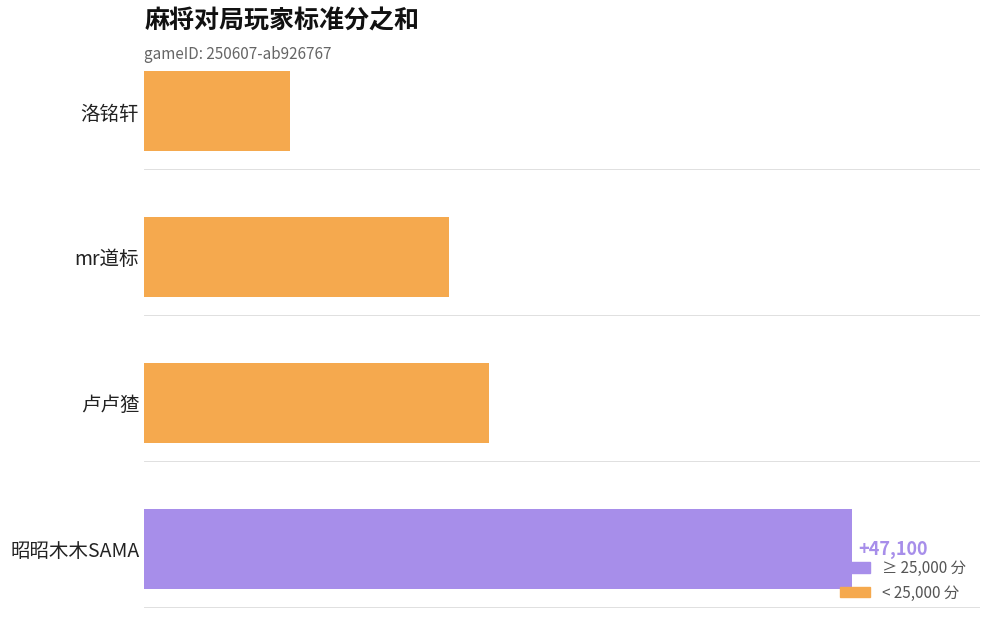

What is the change in value from 昭昭木木SAMA to 洛铭轩?

-37400